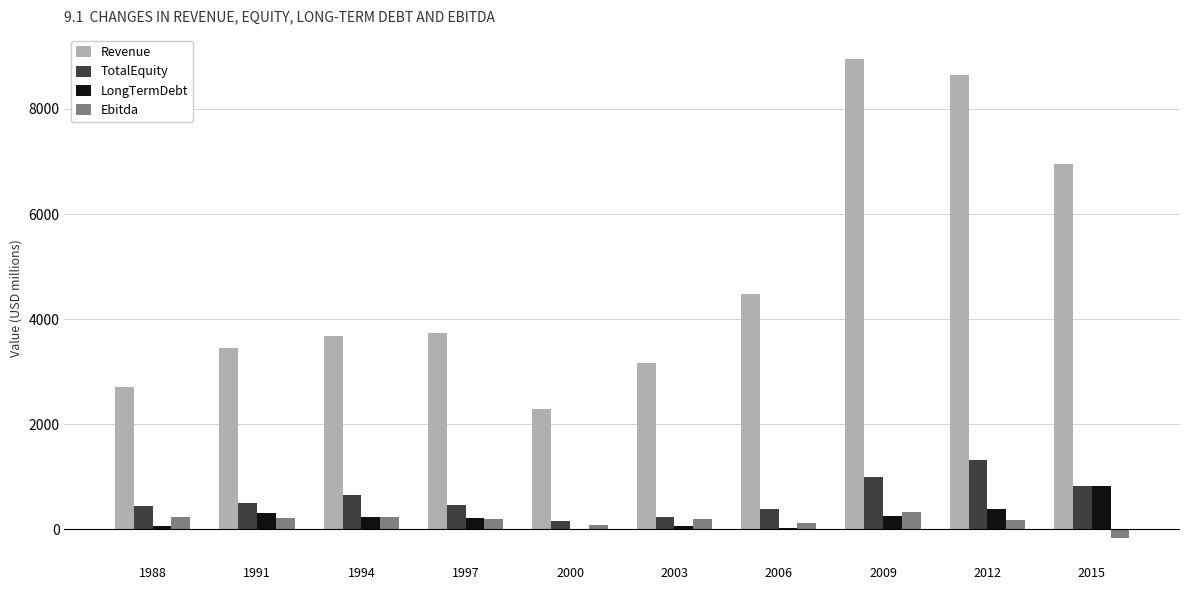

Which category has the highest value across all series?

2009